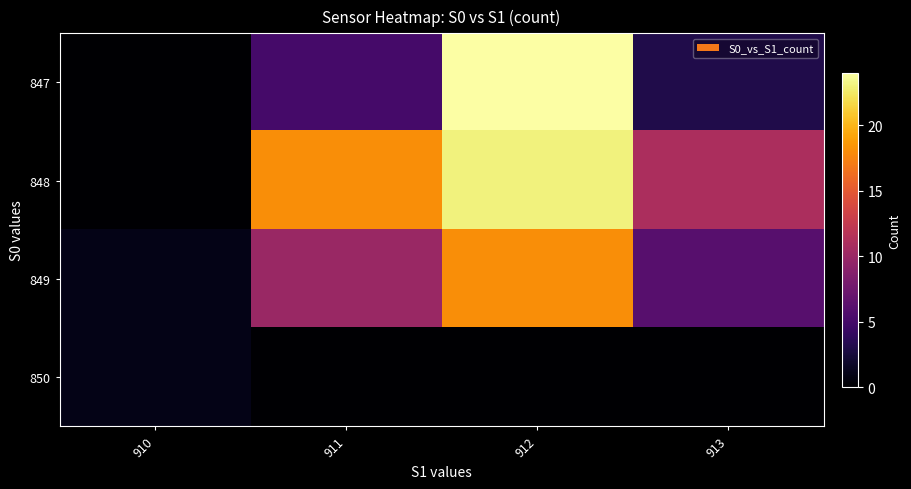

List the series in order of their peak value, lowest first.

850, 849, 848, 847